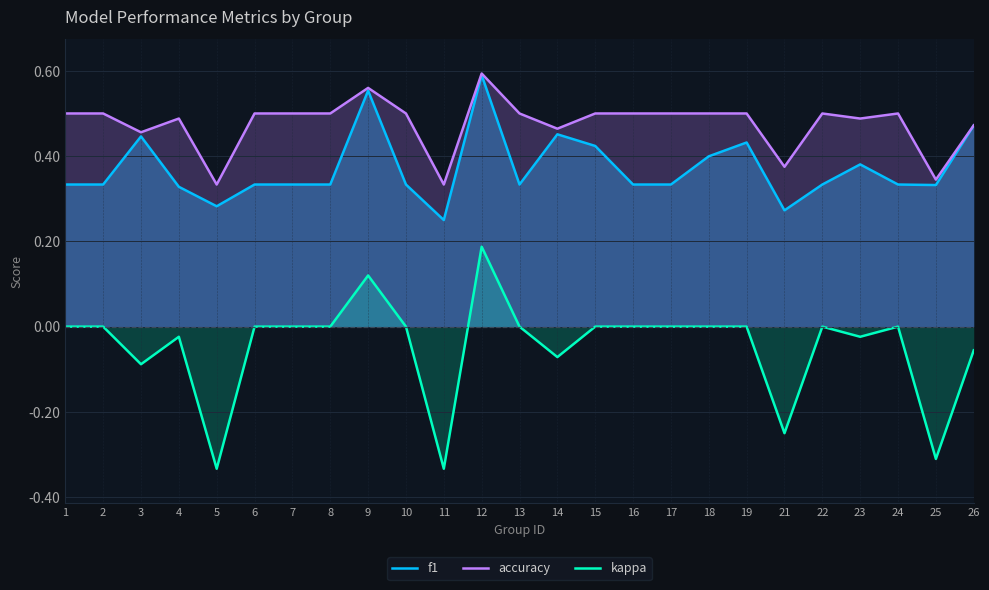

The value of accuracy at 11 is 0.3. True or false?

True